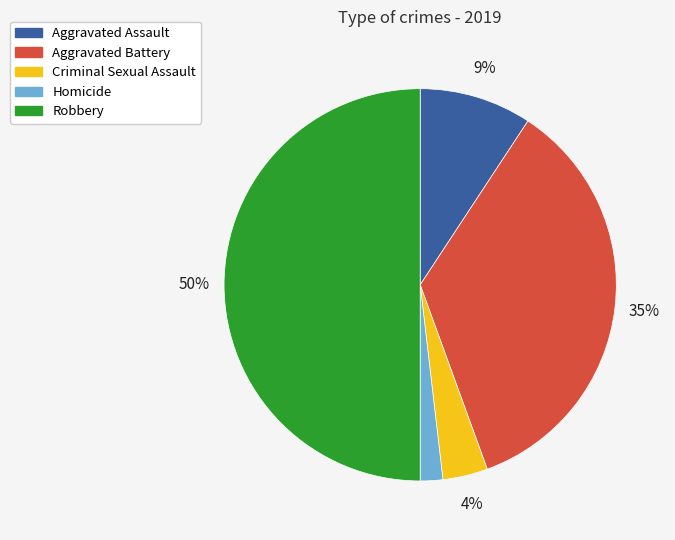

To the nearest percent, what portion does Robbery represent?

50%